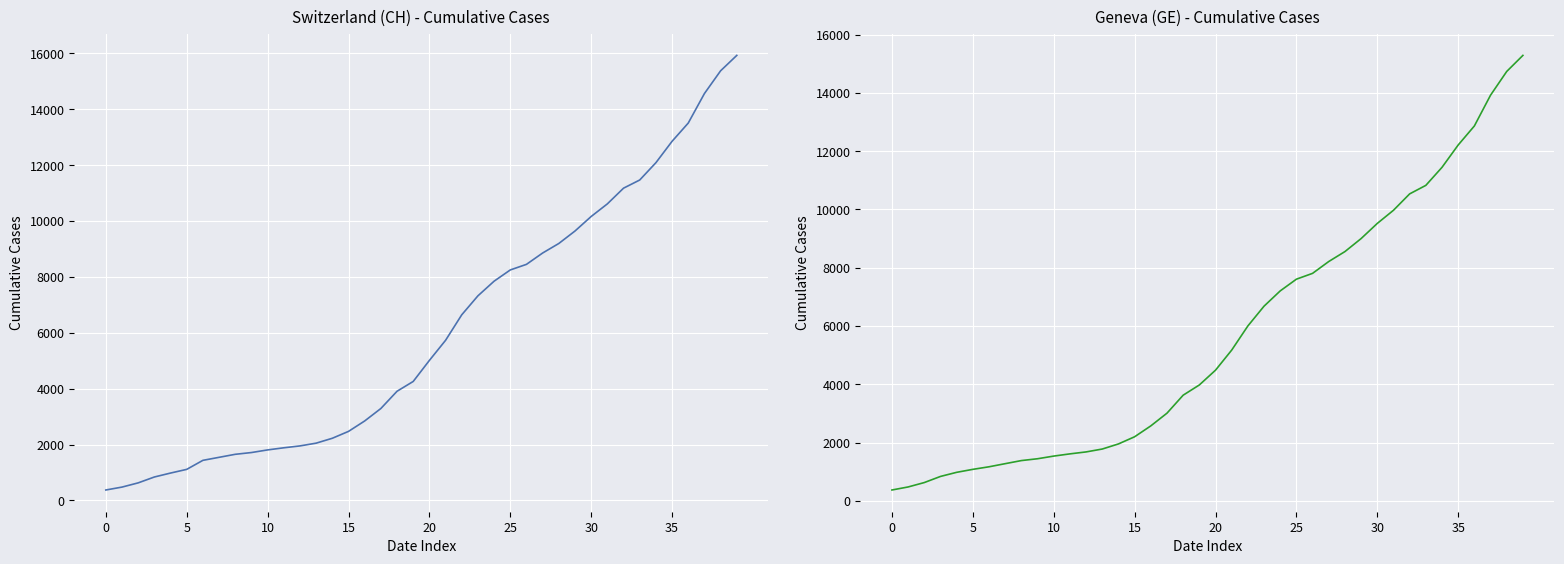

The value of GE at 39 is 15284. True or false?

True